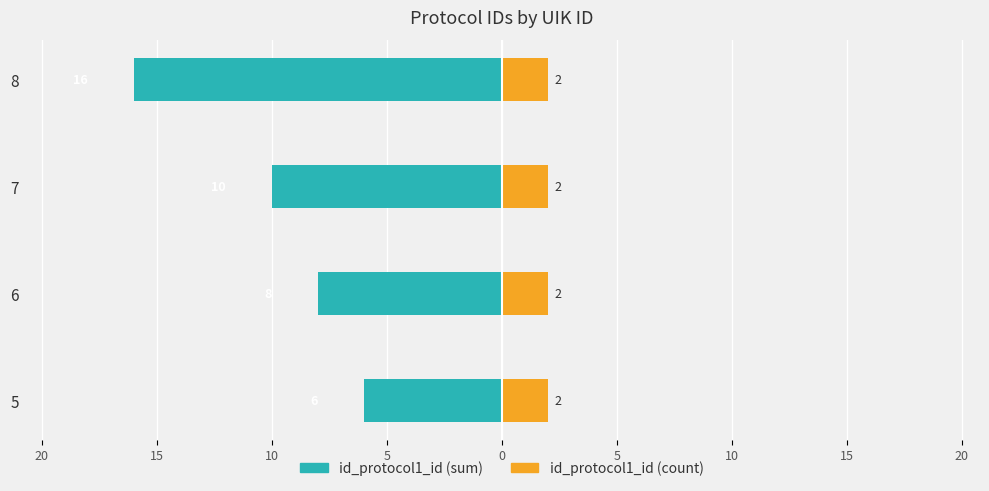

At 15, list the series in order from smallest to largest.

id_protocol1_id (sum), id_protocol1_id (count)